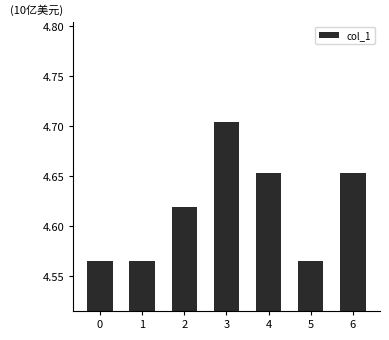

What is the change in value from 5 to 6?

+0.1